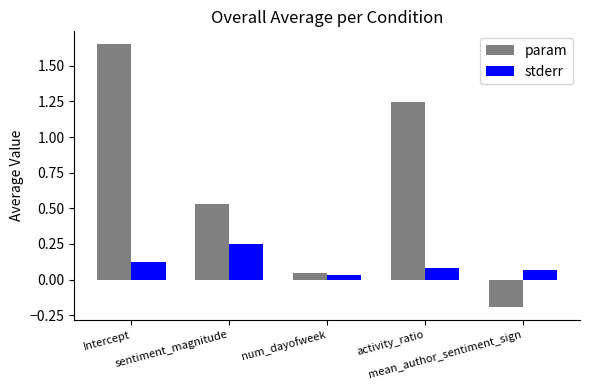

Is it true that param equals 2.6 at Intercept?

False